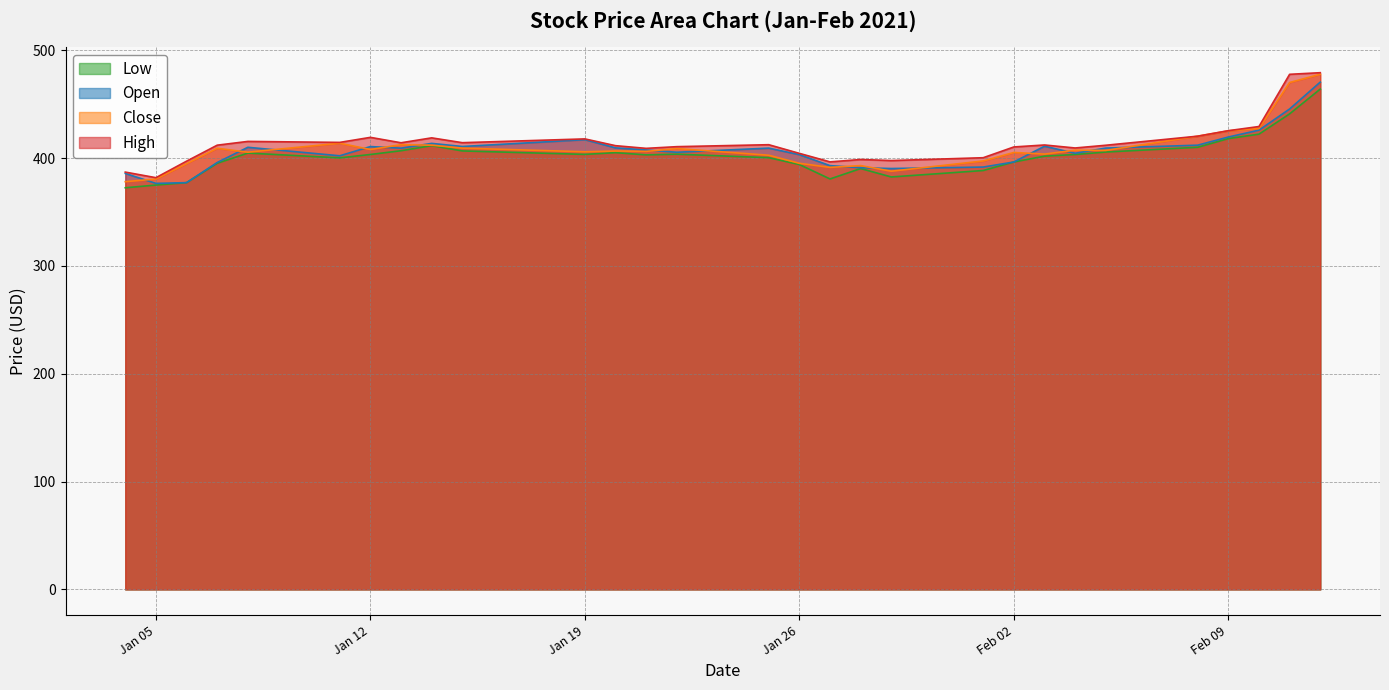

What is the label of the 7th point from the right?

2021-02-04